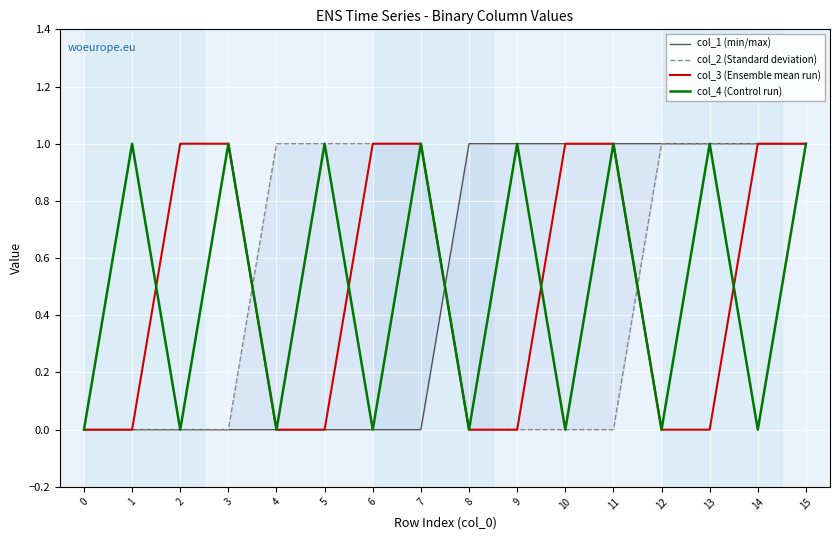

Reading left to right, extract all data points from this chart.

col_1 (min/max): 0	0	0	0	0	0	0	0	1	1	1	1	1	1	1	1
col_2 (Standard deviation): 0	0	0	0	1	1	1	1	0	0	0	0	1	1	1	1
col_3 (Ensemble mean run): 0	0	1	1	0	0	1	1	0	0	1	1	0	0	1	1
col_4 (Control run): 0	1	0	1	0	1	0	1	0	1	0	1	0	1	0	1